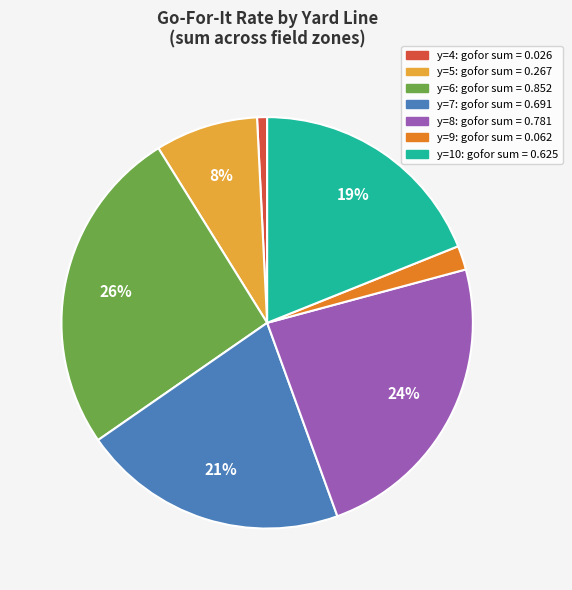

Does any single category account for the majority?

No